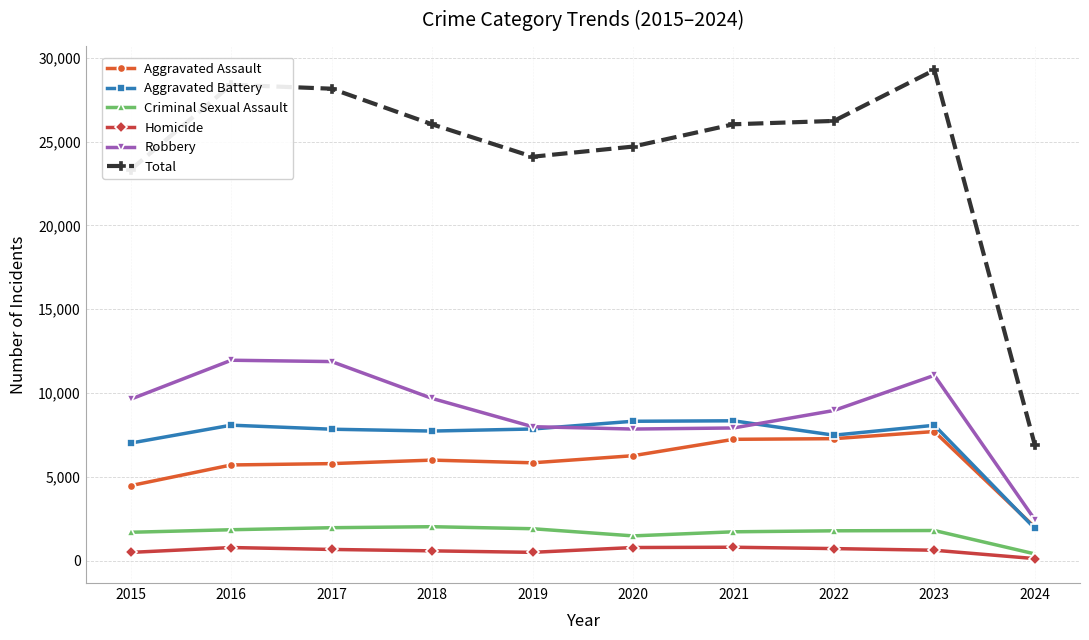

At 2020, list the series in order from smallest to largest.

Homicide, Criminal Sexual Assault, Aggravated Assault, Robbery, Aggravated Battery, Total